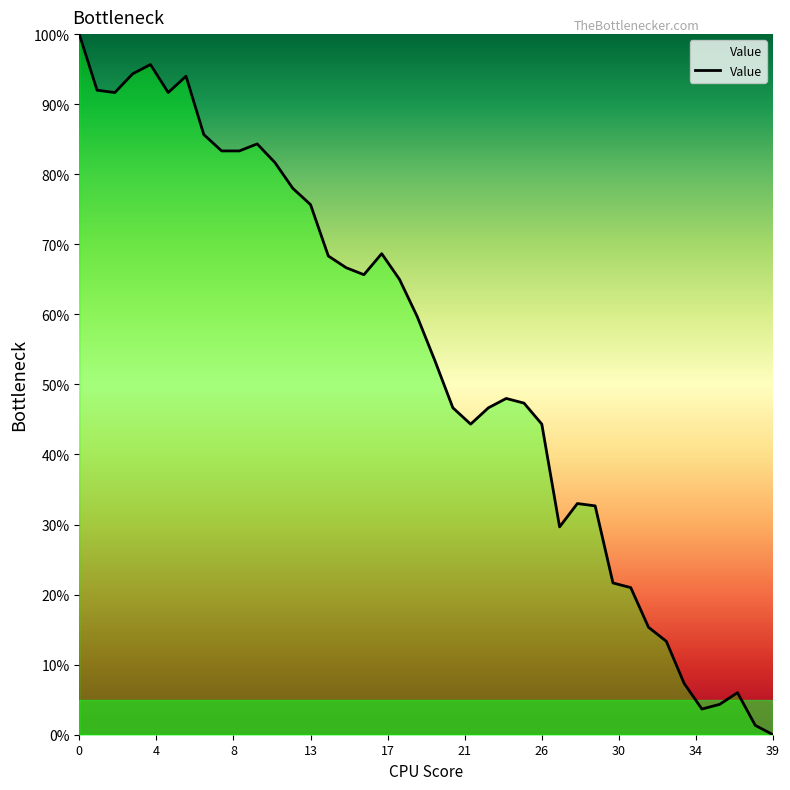

What is the maximum value shown in the chart?

100.0